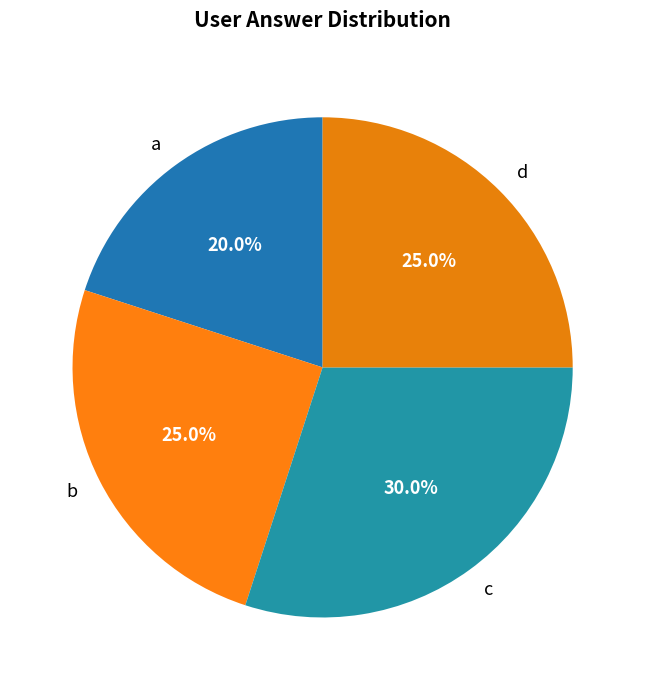

Between a and d, which is larger?

d